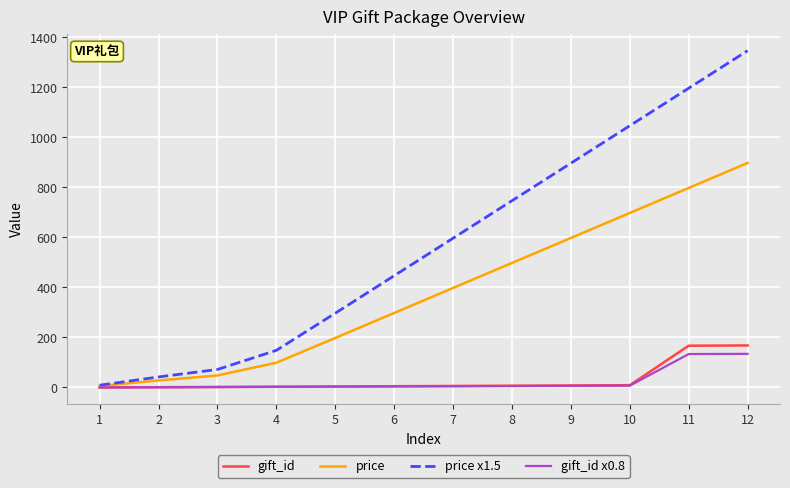

What is the maximum value for price?

898.0